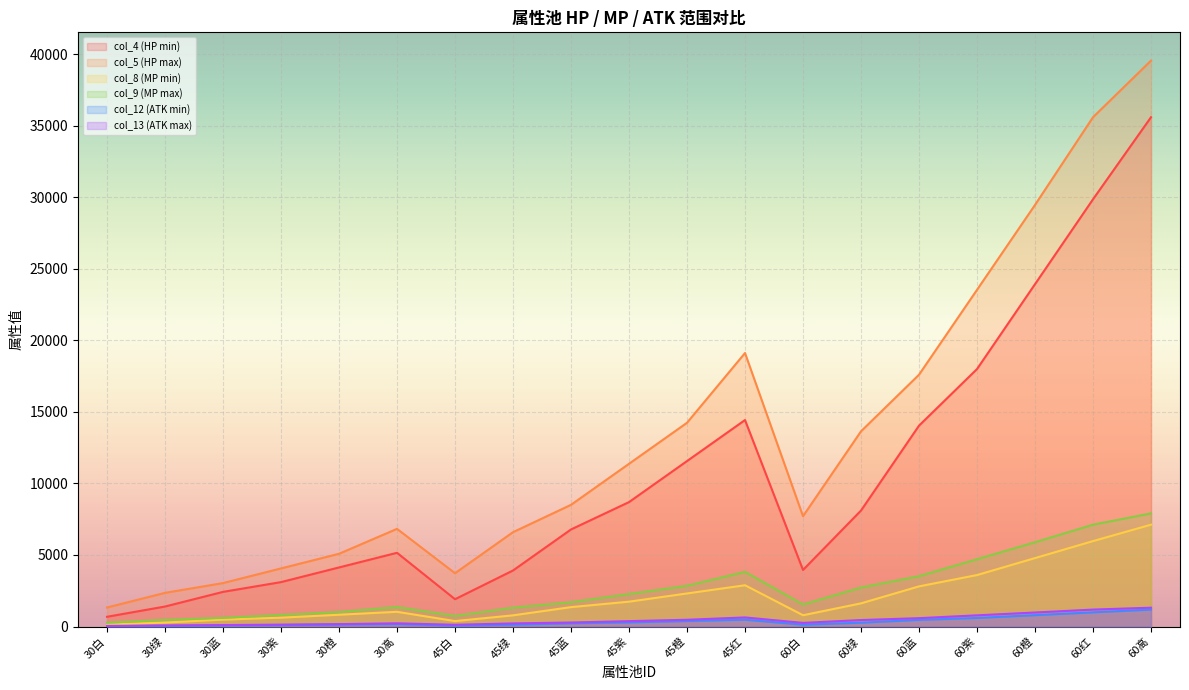

At which category does col_12 (ATK min) reach its first local valley?

45白